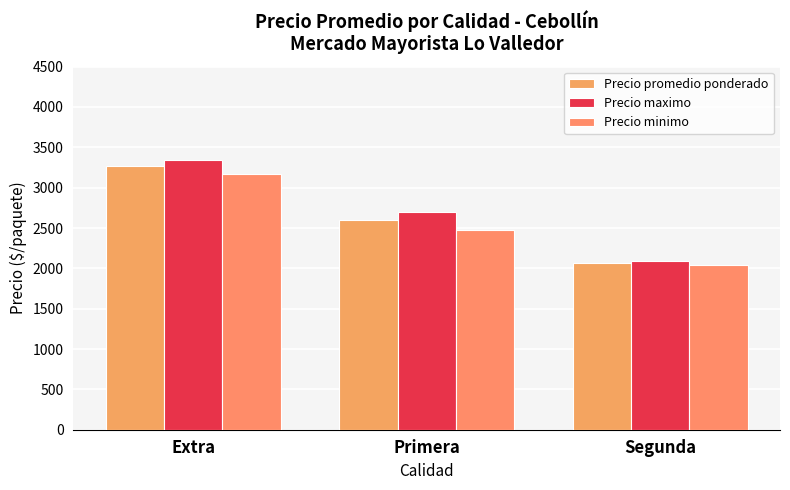

Reading left to right, transcribe all the data shown in this chart.

Precio promedio ponderado: Extra=3264	Primera=2595	Segunda=2067
Precio maximo: Extra=3346	Primera=2700	Segunda=2092
Precio minimo: Extra=3169	Primera=2479	Segunda=2038